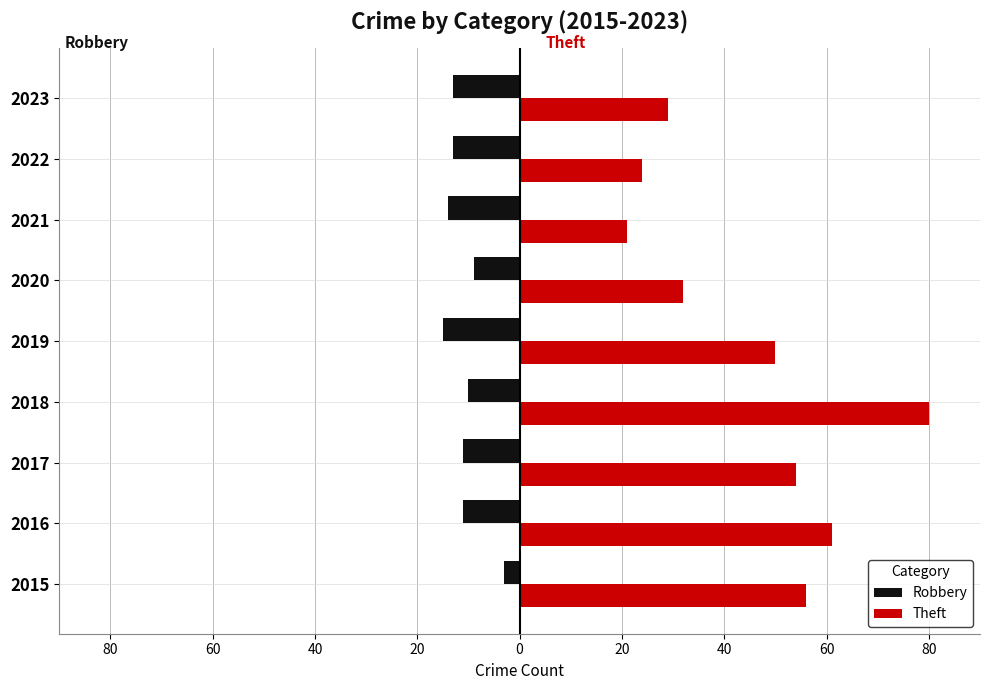

What are all the series names shown in the legend?

Robbery, Theft